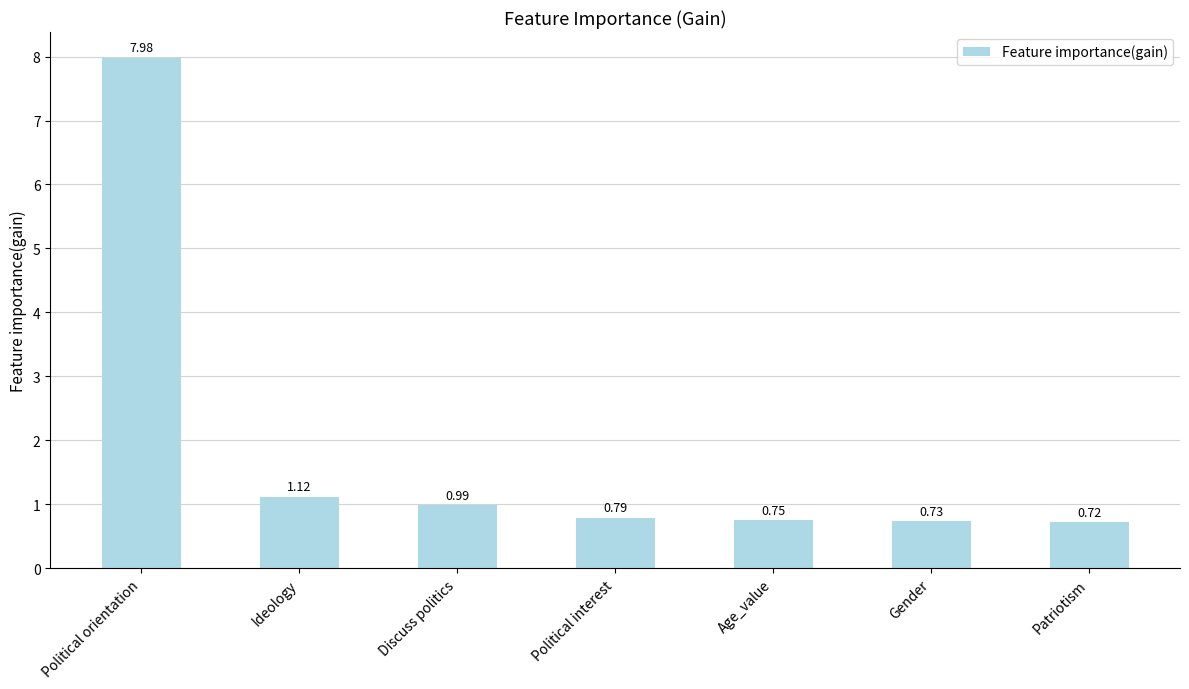

What is the change in value from Discuss politics to Gender?

-0.3